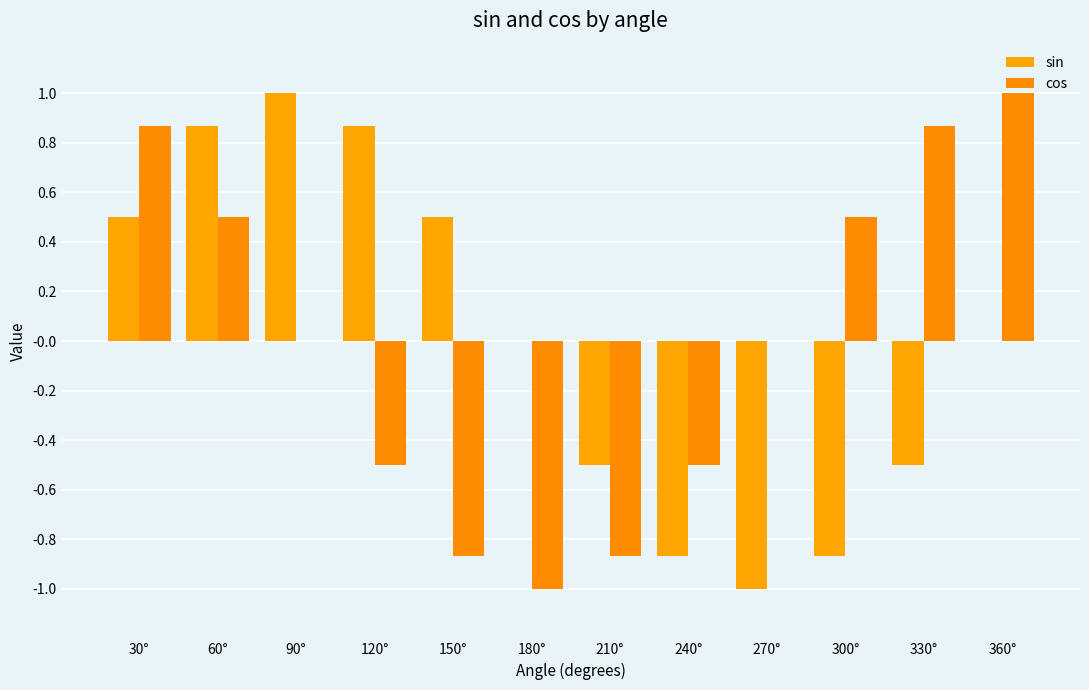

How many categories are shown in the chart?

12